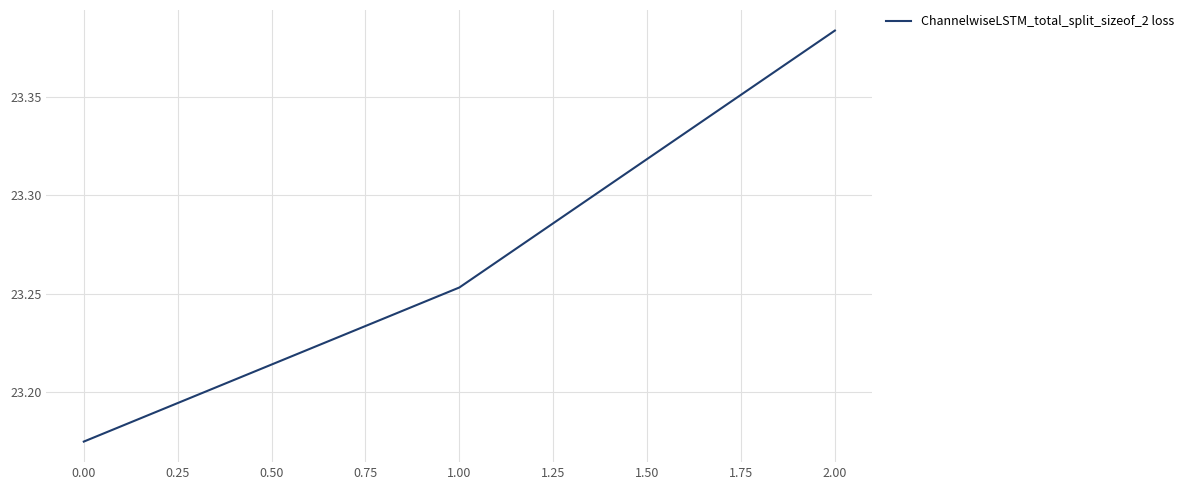

List the labels in order of value, largest first.

2.00, 1.00, 0.00